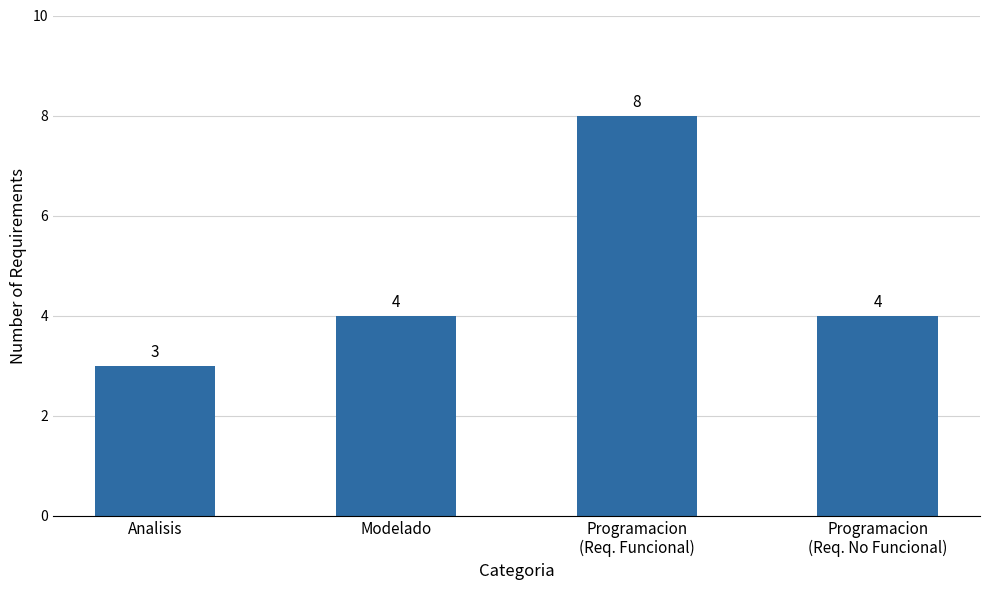

What is the sum of all values?

19